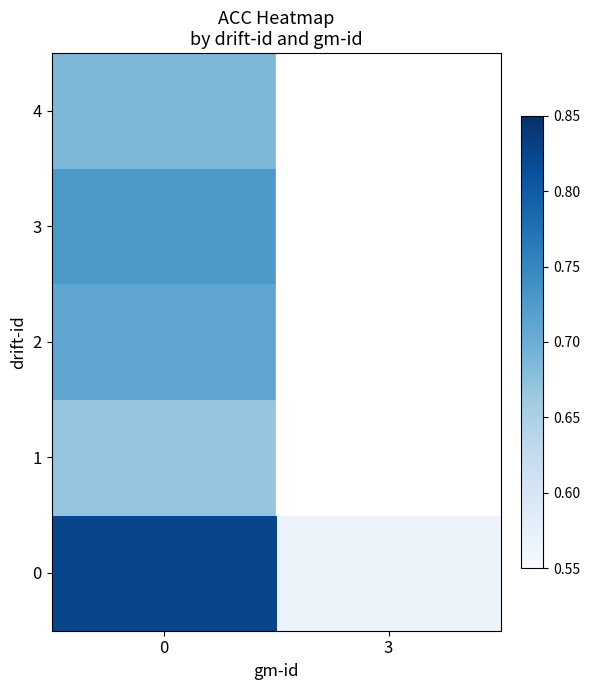

True or false: 0 has a value of 0.4 at 0.

False